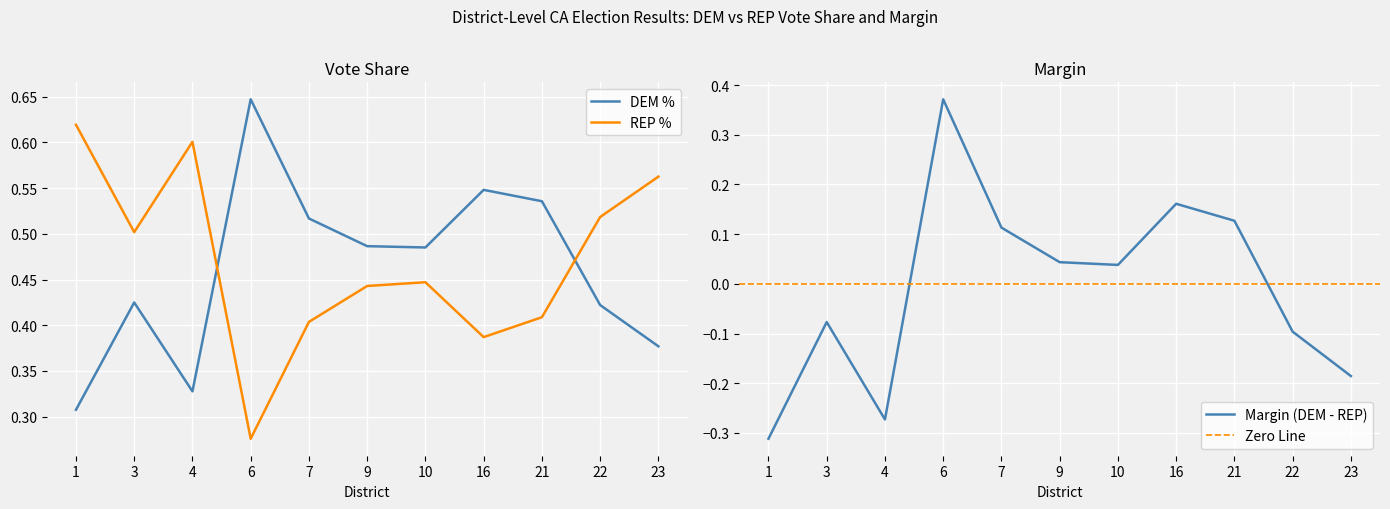

In MARGIN, how many points are lower than both neighbors (excluding endpoints)?

2